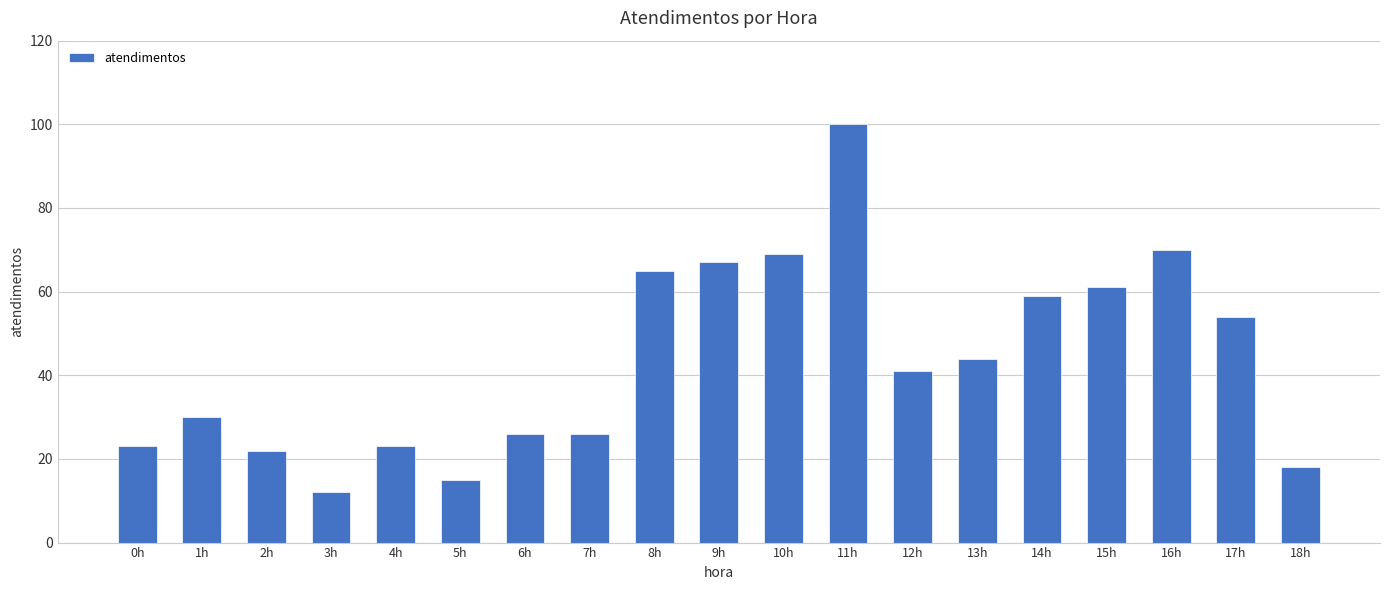

What is the sum of the values at 2h and 1h?

52